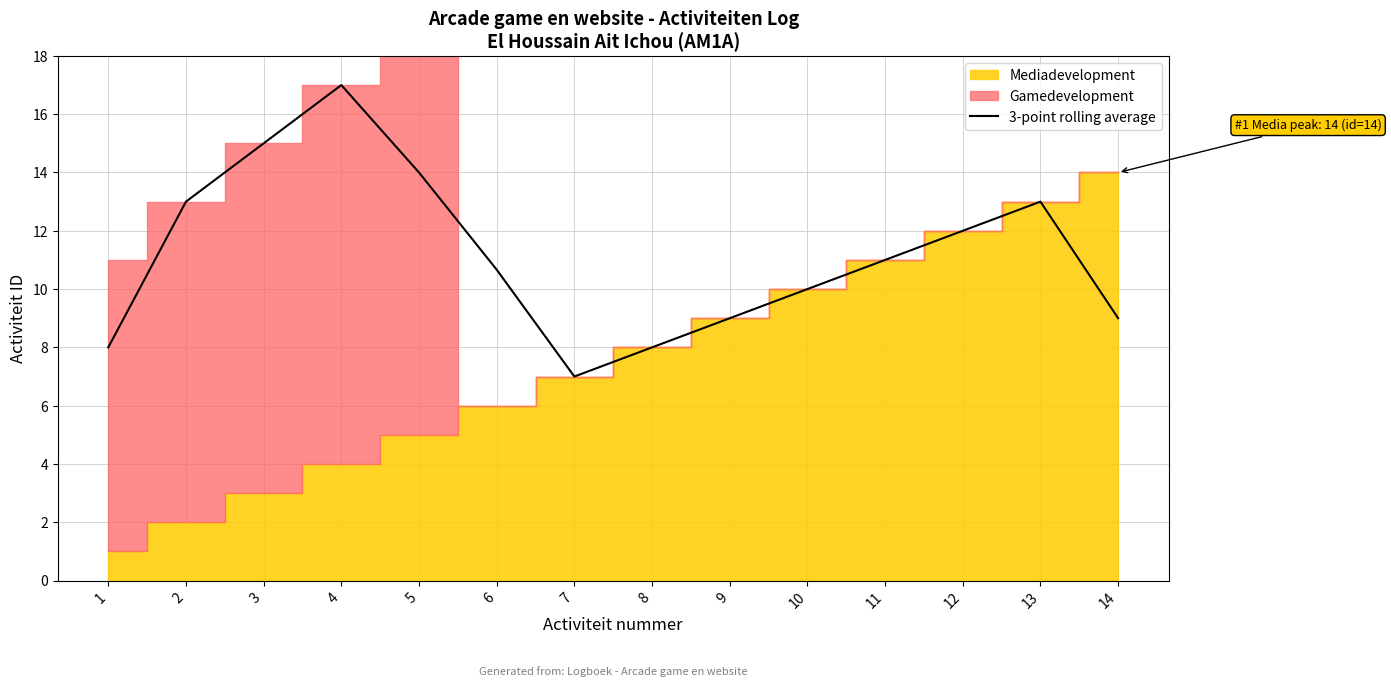

What is the value of the 9th point from the left?

9.0